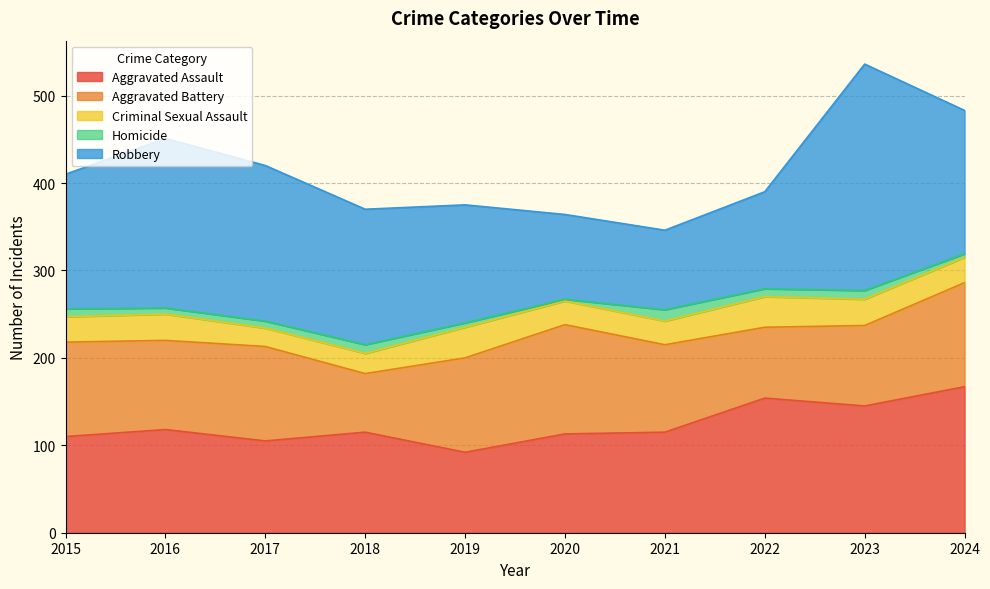

Where does the Criminal Sexual Assault series first go above 29?

2016